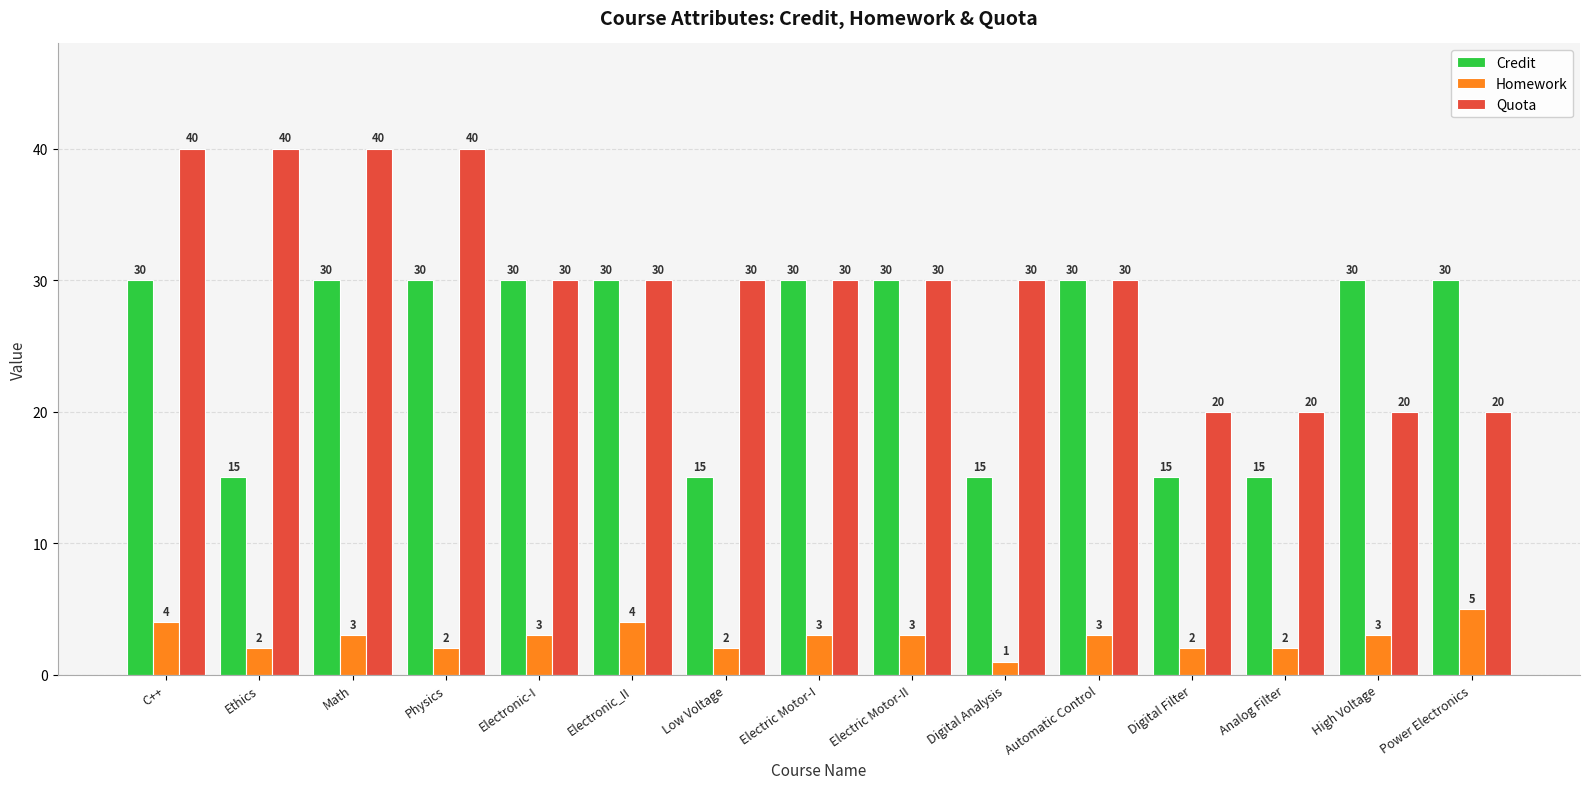

What is the sum of all Credit values?

375